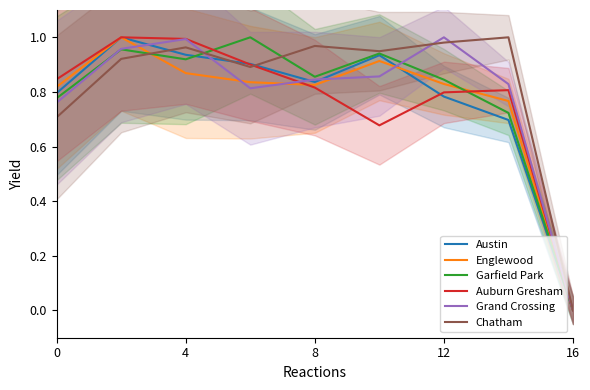

True or false: Garfield Park has a value of 0.8 at 0.

True